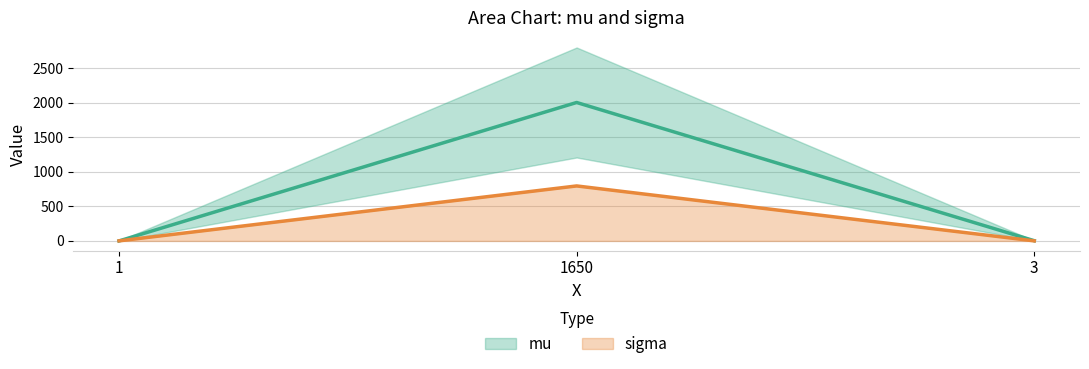

Is it true that sigma equals 1.0 at 1?

True